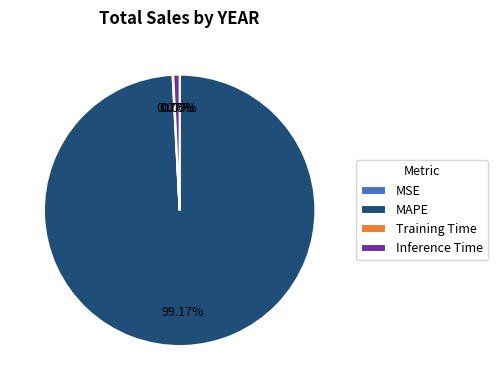

To the nearest percent, what is the difference between the MAPE and Inference Time slice percentages?

98%